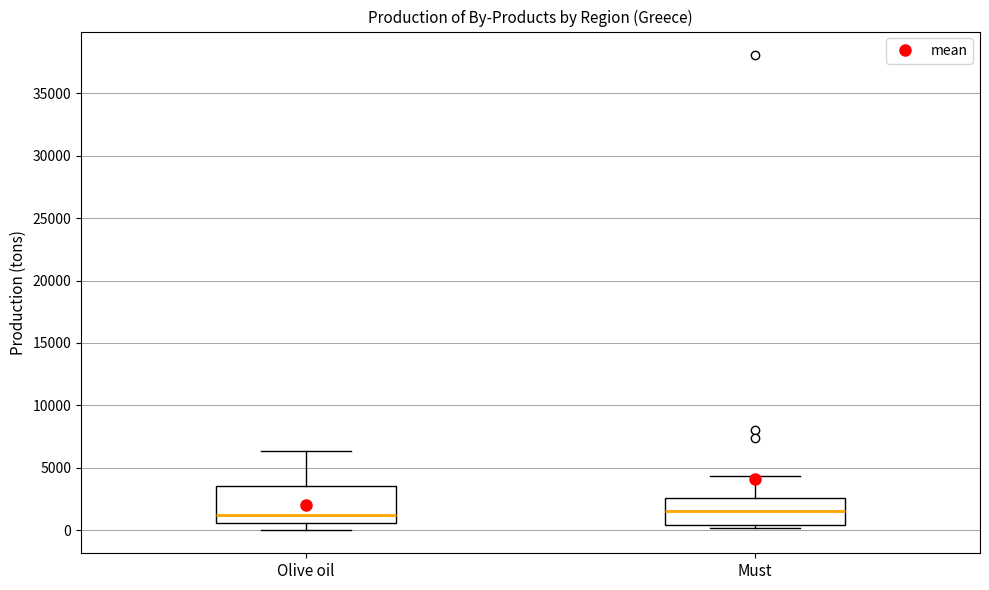

Comparing the boxes themselves (not the whiskers), which one is the tallest?

Olive oil